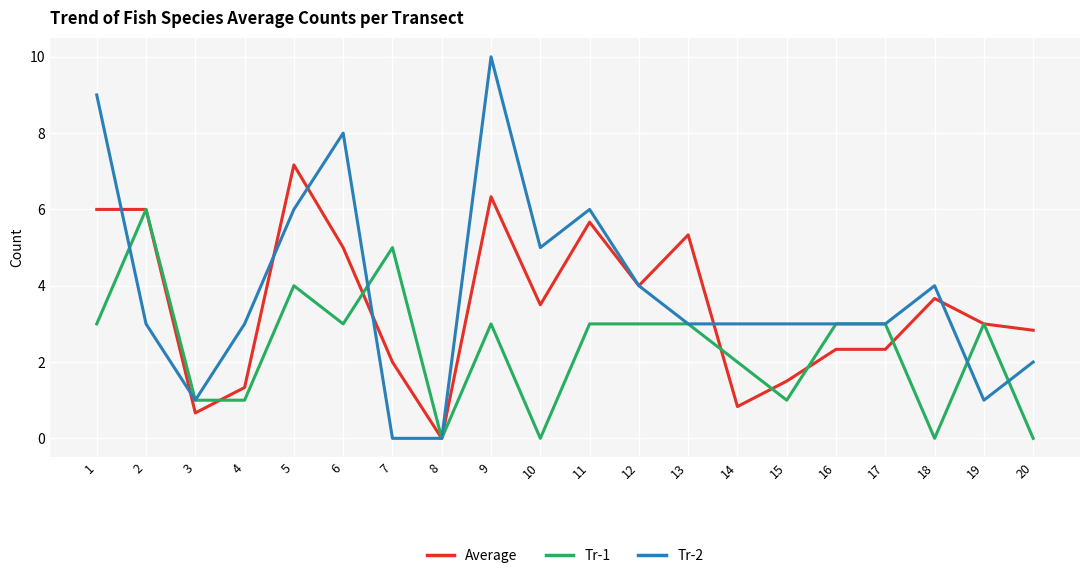

What is the average value of the Average series?

3.5